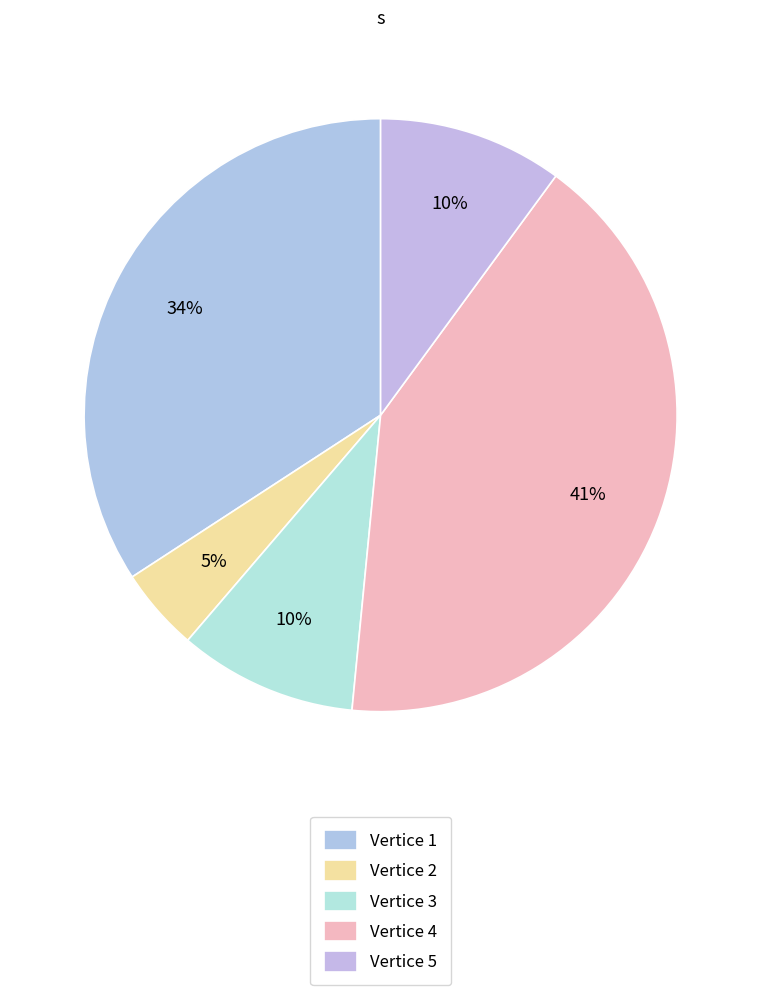

What is the smallest slice in the pie chart?

2